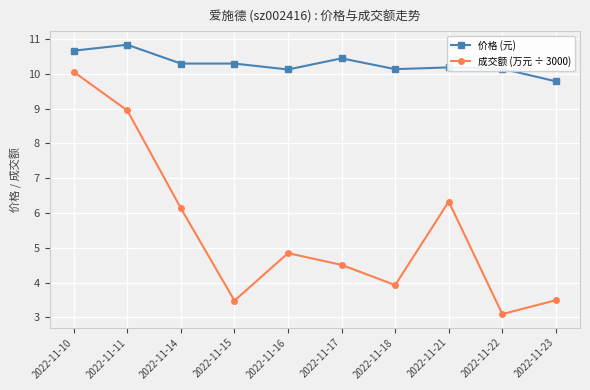

The 成交额 (万元 ÷ 3000) series shows 3.0 at 2022-11-11. True or false?

False